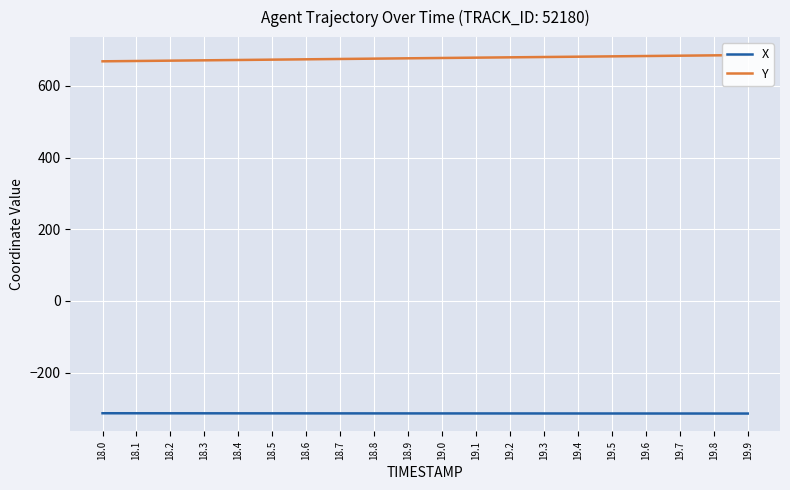

True or false: X and Y cross at least once.

False